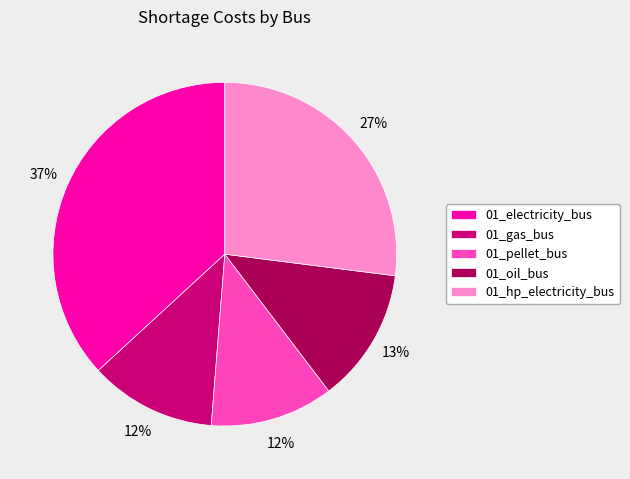

To the nearest percent, what is the difference between the largest and smallest slice percentages?

25%